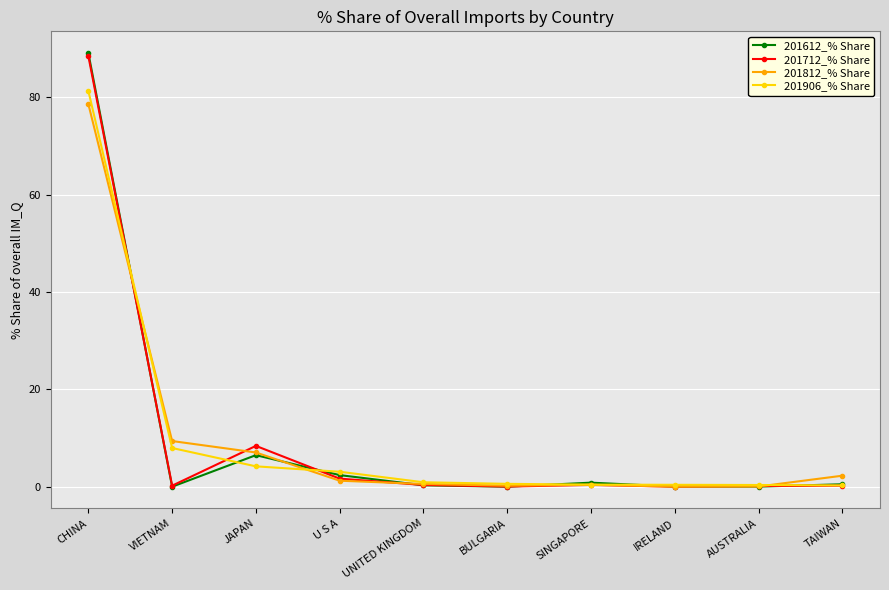

List the series in order of their overall mean, highest first.

201712_% Share, 201812_% Share, 201612_% Share, 201906_% Share